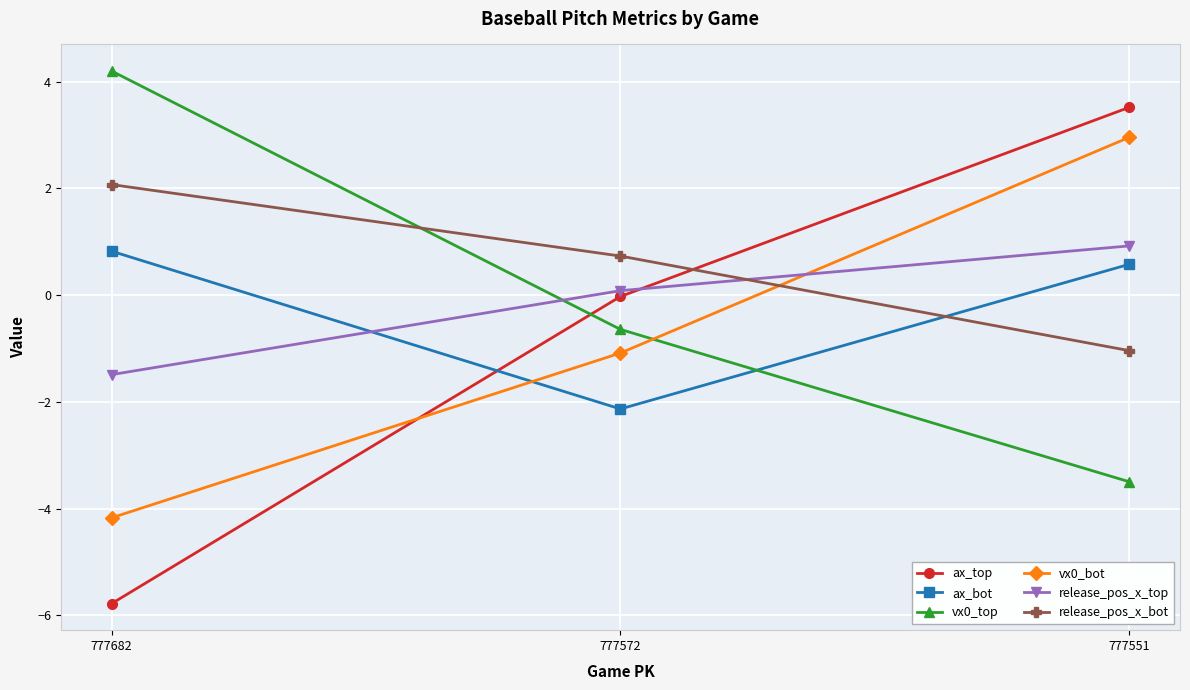

Is it true that vx0_bot equals 1.7 at 777551?

False